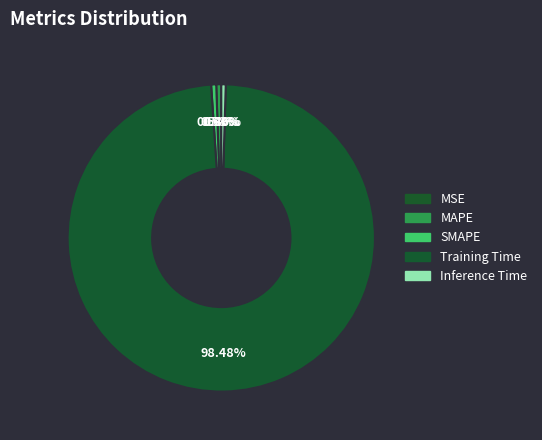

Rank the categories by value from highest to lowest.

Training Time, SMAPE, MAPE, Inference Time, MSE